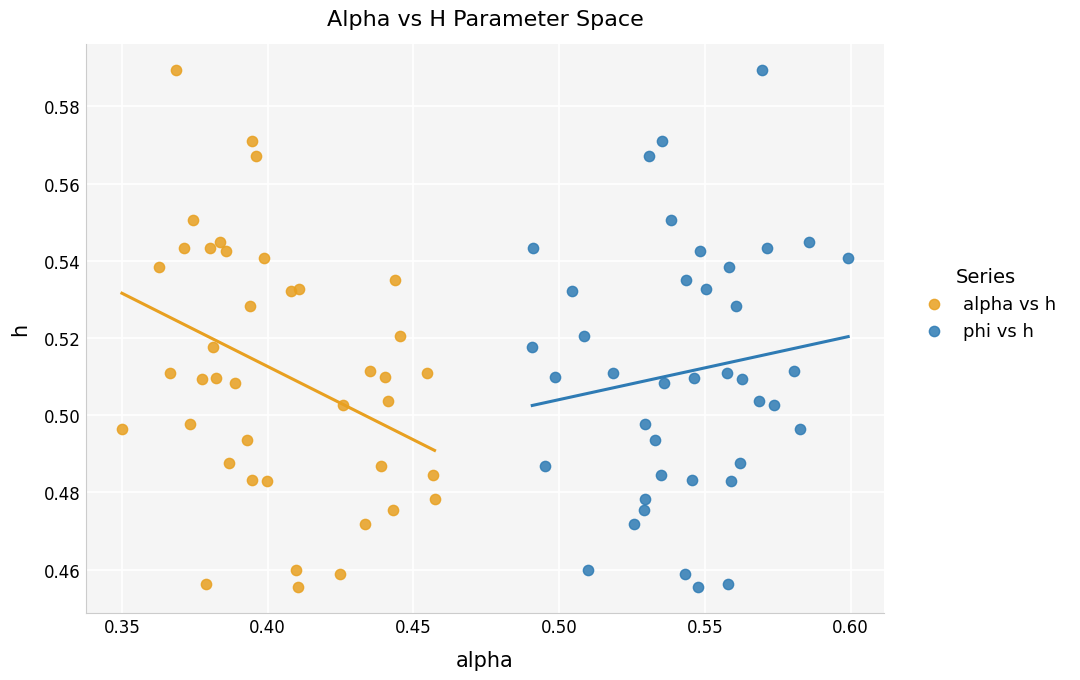

What are all the series names shown in the legend?

alpha vs h, phi vs h